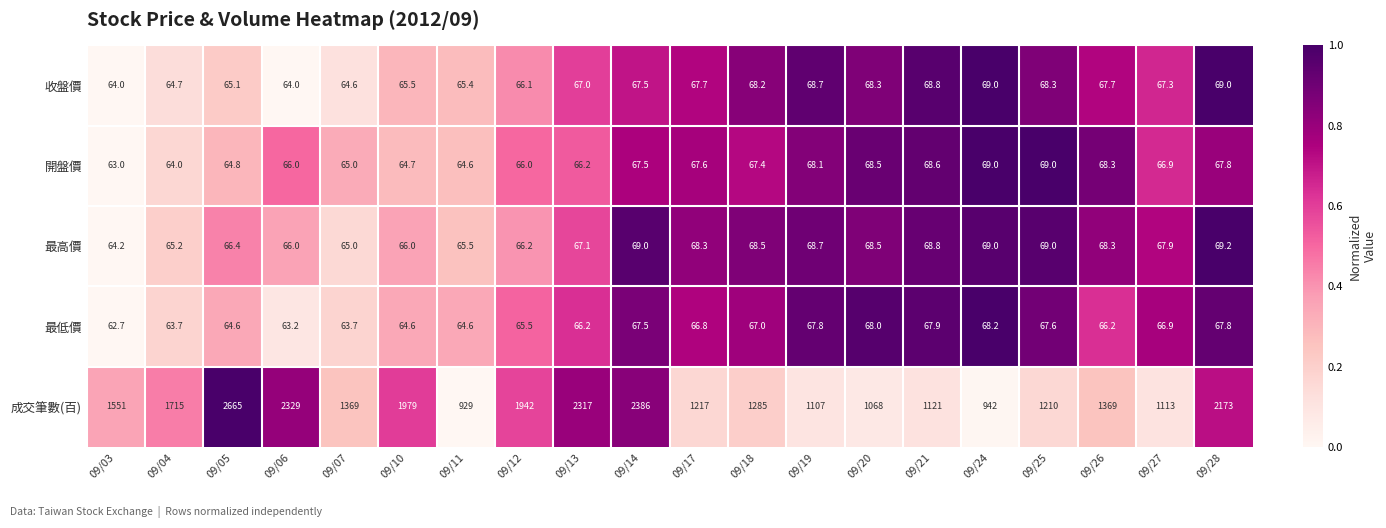

What is the sum of the 最低價 values at 09/17 and 09/20?

134.8